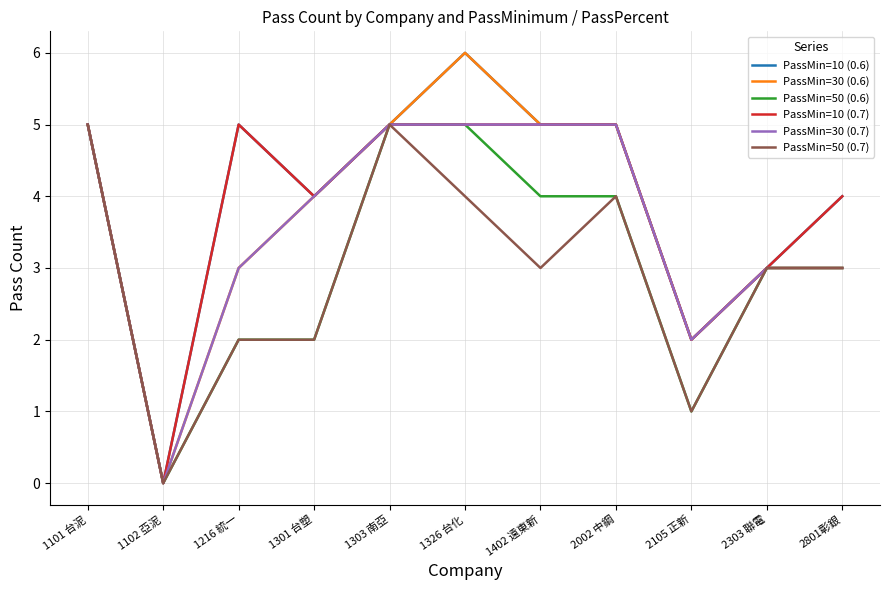

What is the spread (max minus min) of values at 1216 統一?

3